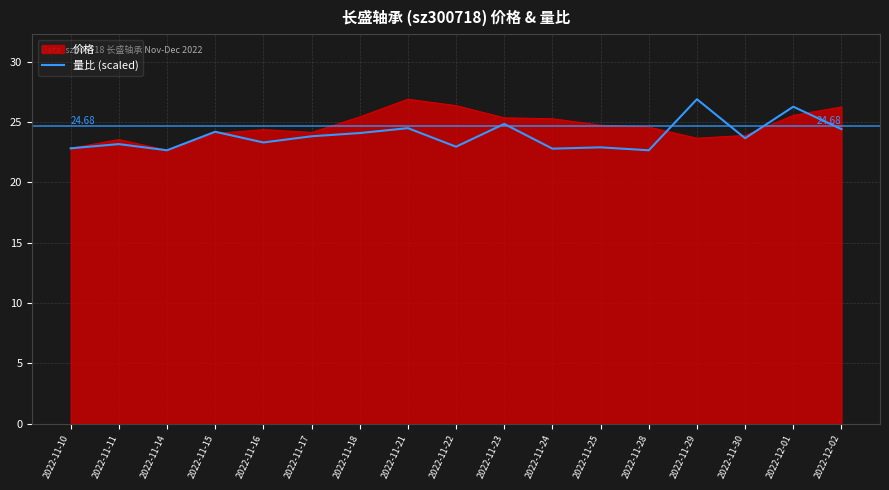

At 2022-11-24, list the series in order from smallest to largest.

量比 (scaled), 价格